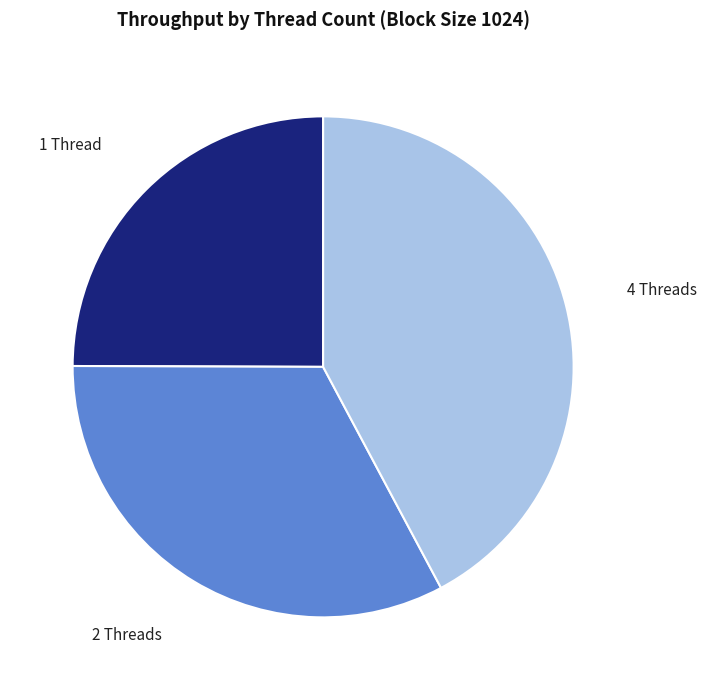

Does any single category account for the majority?

No